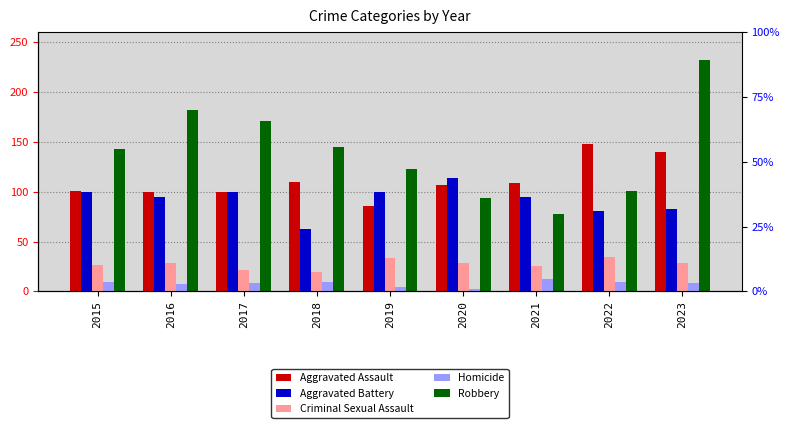

Is the value of Aggravated Assault at 2021 greater than the value of Robbery at 2020?

Yes